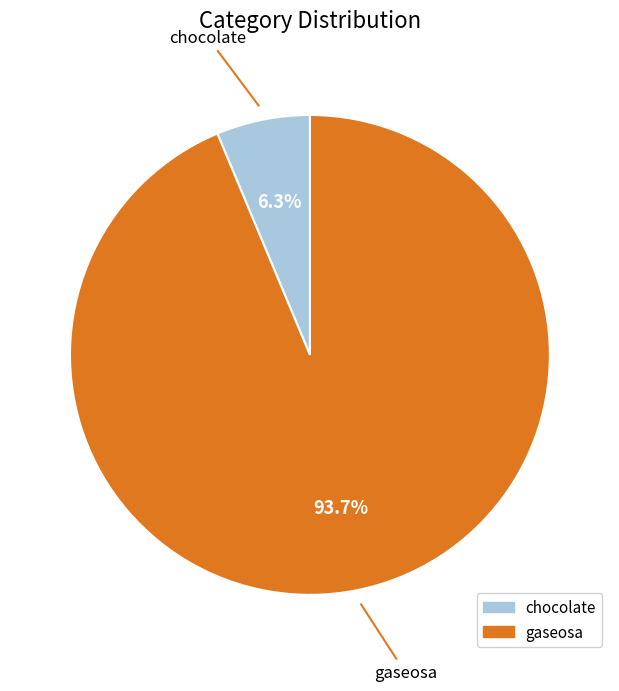

Which slice is the largest?

gaseosa